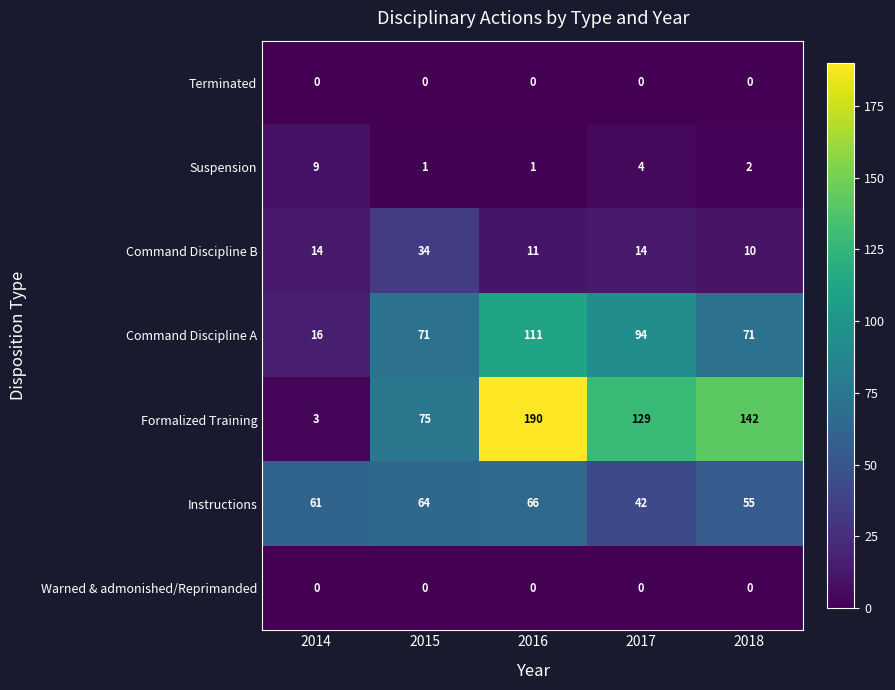

The Suspension series shows 1 at 2015. True or false?

True